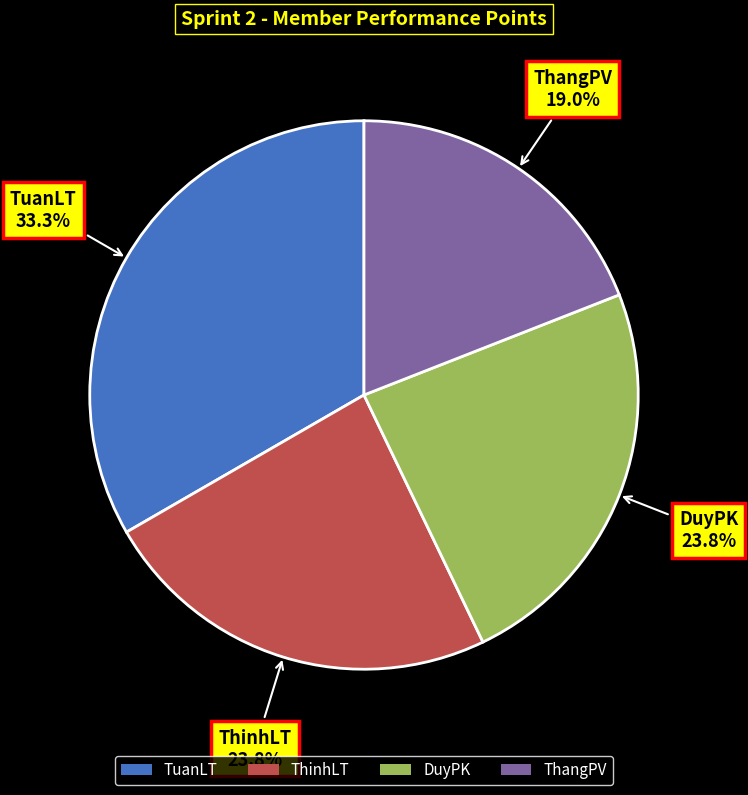

To the nearest percent, what portion does ThangPV represent?

19%